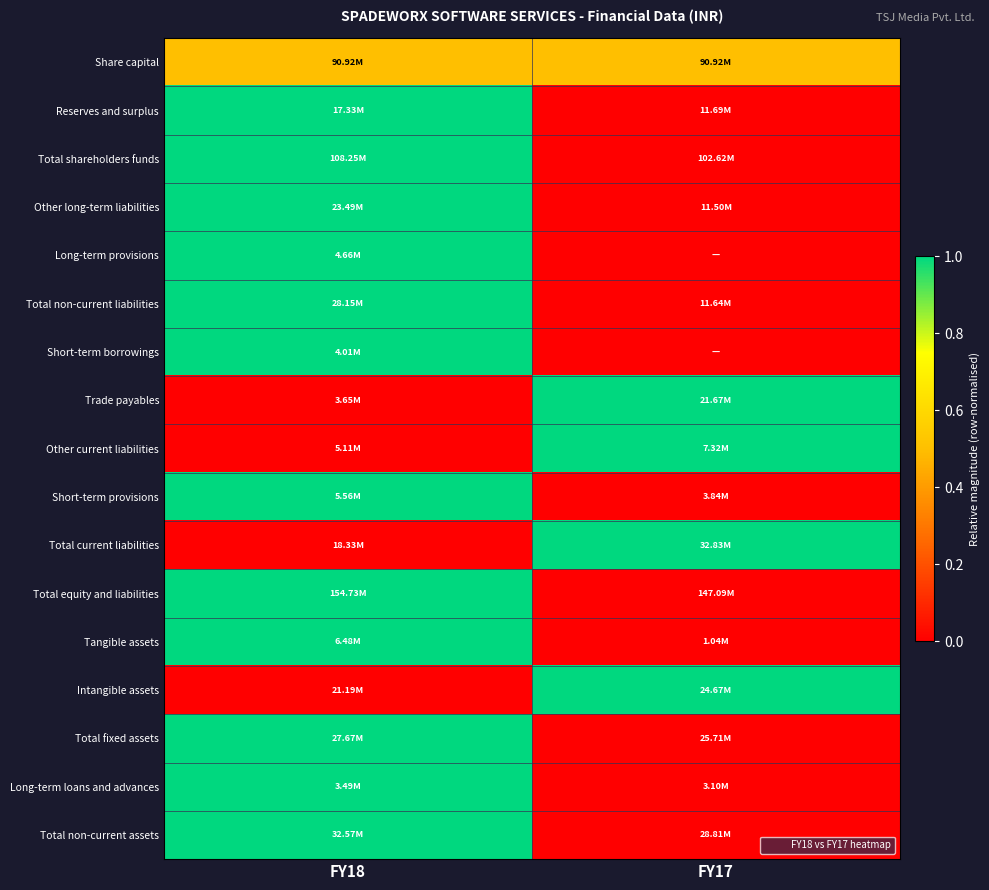

Reading left to right, what are all the values shown in this chart?

Share capital: FY18=0.5	FY17=0.5
Reserves and surplus: FY18=1.0	FY17=0.0
Total shareholders funds: FY18=1.0	FY17=0.0
Other long-term liabilities: FY18=1.0	FY17=0.0
Long-term provisions: FY18=1.0	FY17=0.0
Total non-current liabilities: FY18=1.0	FY17=0.0
Short-term borrowings: FY18=1.0	FY17=0.0
Trade payables: FY18=0.0	FY17=1.0
Other current liabilities: FY18=0.0	FY17=1.0
Short-term provisions: FY18=1.0	FY17=0.0
Total current liabilities: FY18=0.0	FY17=1.0
Total equity and liabilities: FY18=1.0	FY17=0.0
Tangible assets: FY18=1.0	FY17=0.0
Intangible assets: FY18=0.0	FY17=1.0
Total fixed assets: FY18=1.0	FY17=0.0
Long-term loans and advances: FY18=1.0	FY17=0.0
Total non-current assets: FY18=1.0	FY17=0.0